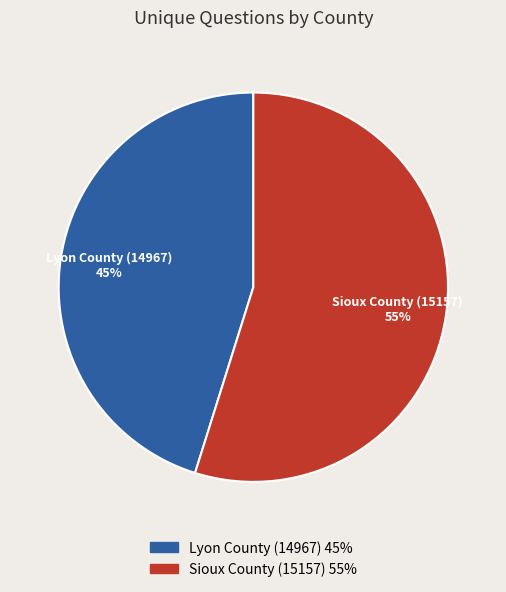

Which has a higher value, Lyon County (14967) or Sioux County (15157)?

Sioux County (15157)